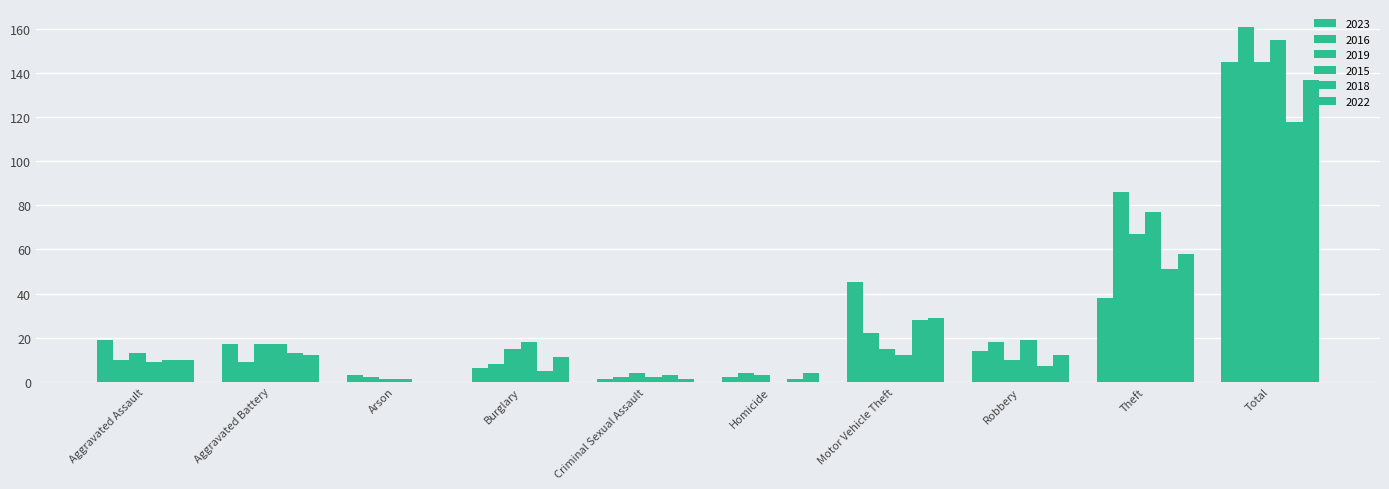

How many categories are shown in the chart?

10